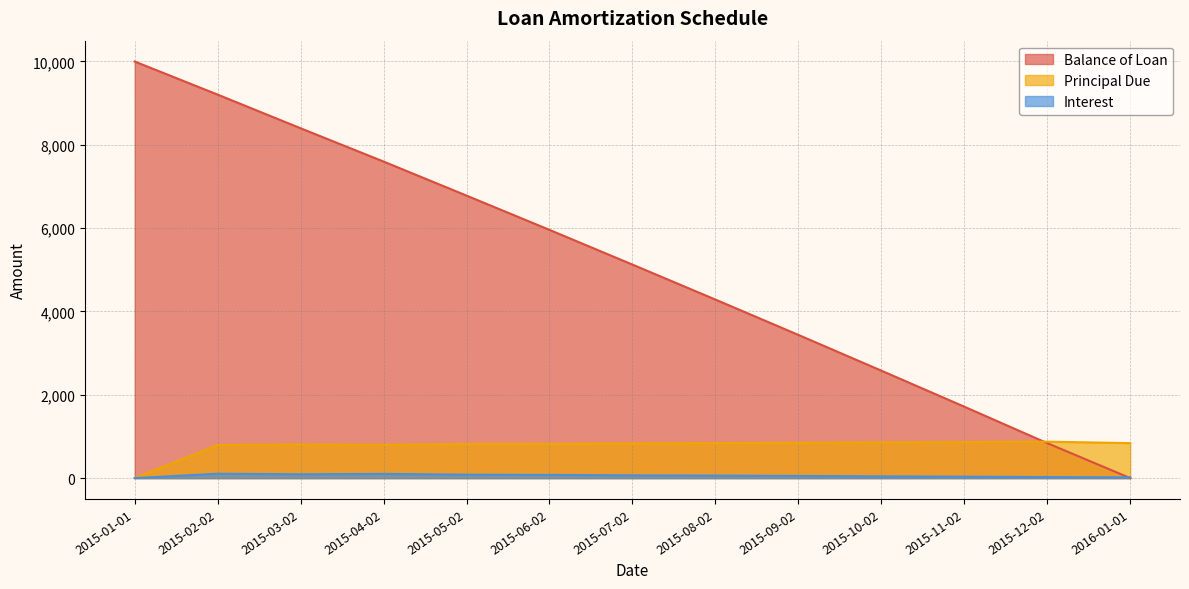

Between 2015-04-02 and 2015-11-02, which series saw the biggest shift?

Balance of Loan